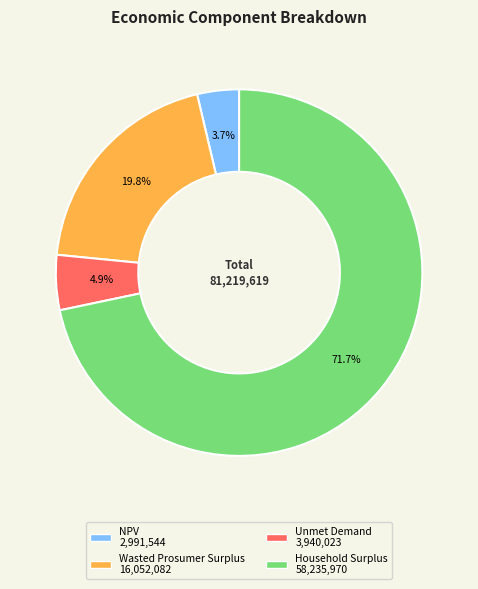

How many segments does this pie chart have?

4